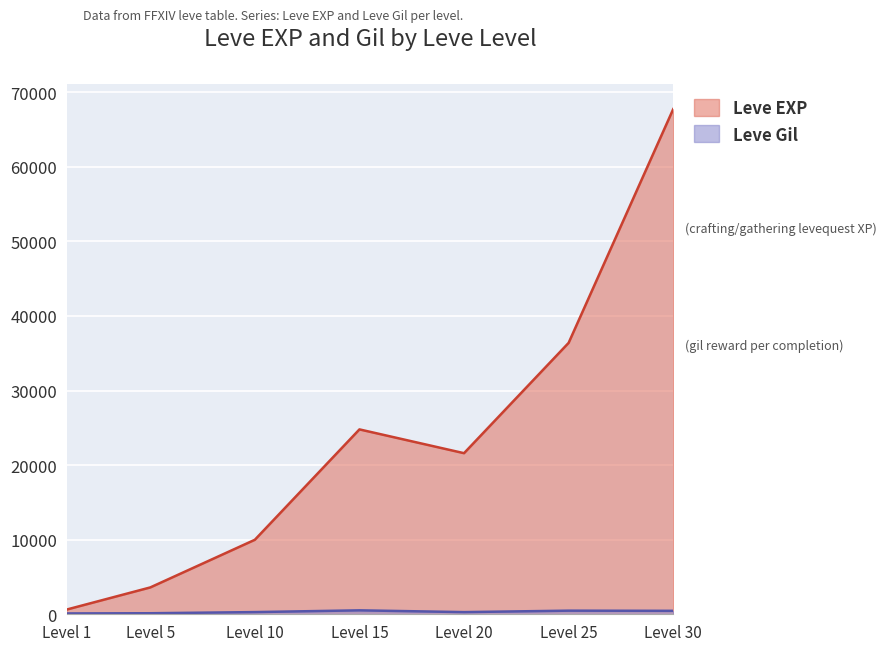

At which category is the sum across all series the highest?

Level 30